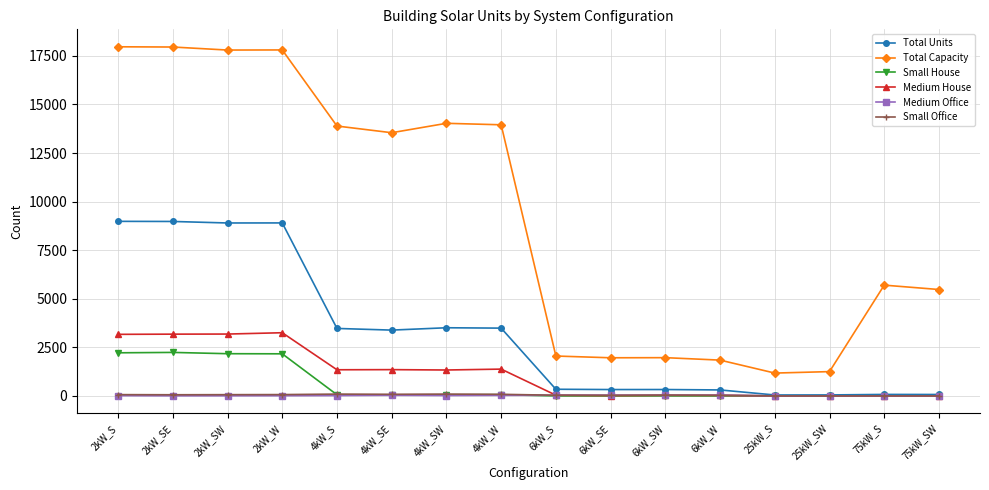

What is the maximum value for Small House?

2238